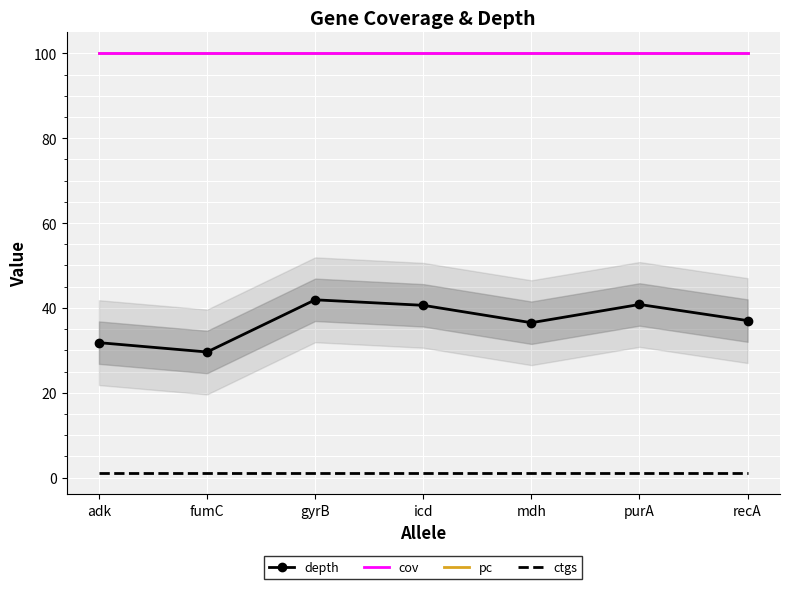

What are all the series names shown in the legend?

depth, cov, pc, ctgs